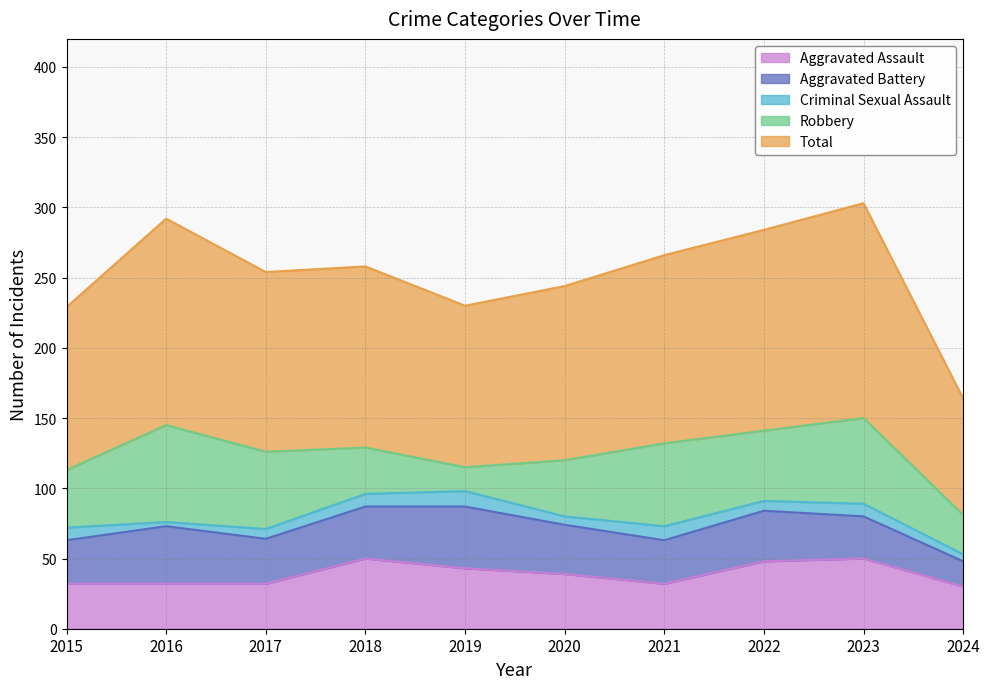

Which series ends up on top after the final intersection of Aggravated Assault and Robbery?

Aggravated Assault